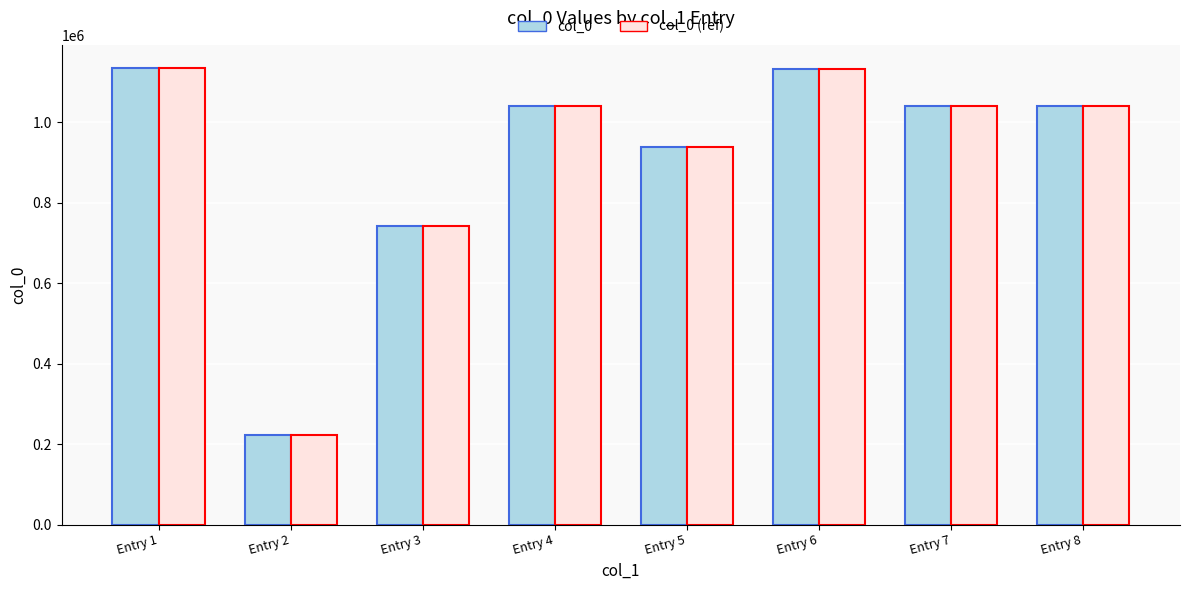

Which label corresponds to the smallest value in the chart?

Entry 2